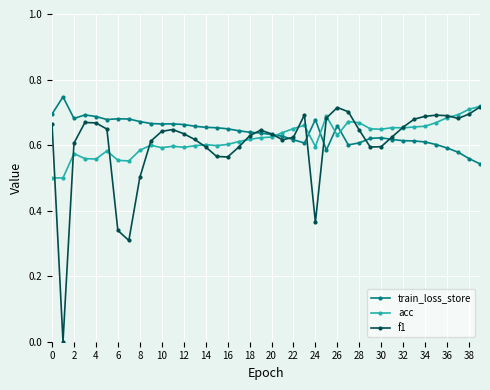

True or false: f1 has more than 0 points higher than both neighbors.

True